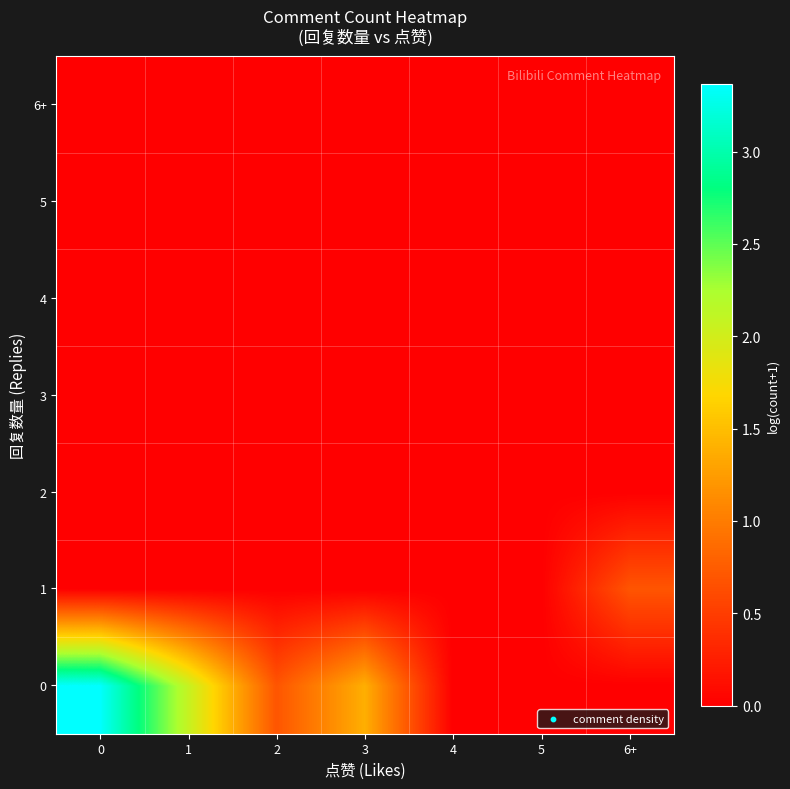

How many data points does each series have?

7